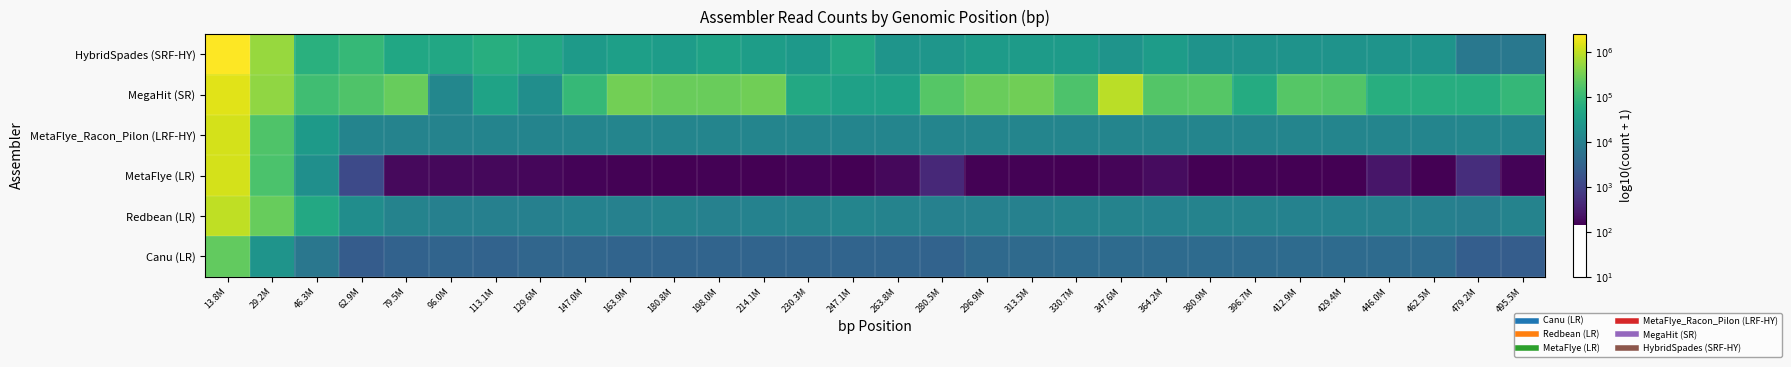

How many data points does each series have?

30